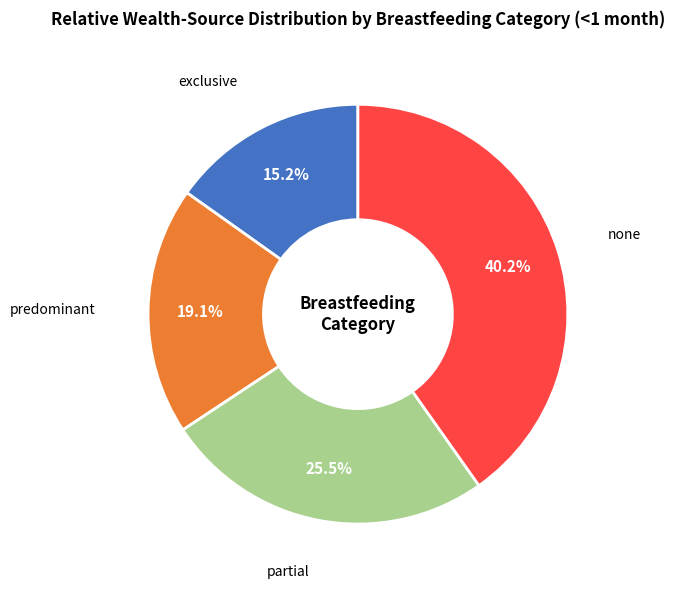

How many slices are in this pie chart?

4